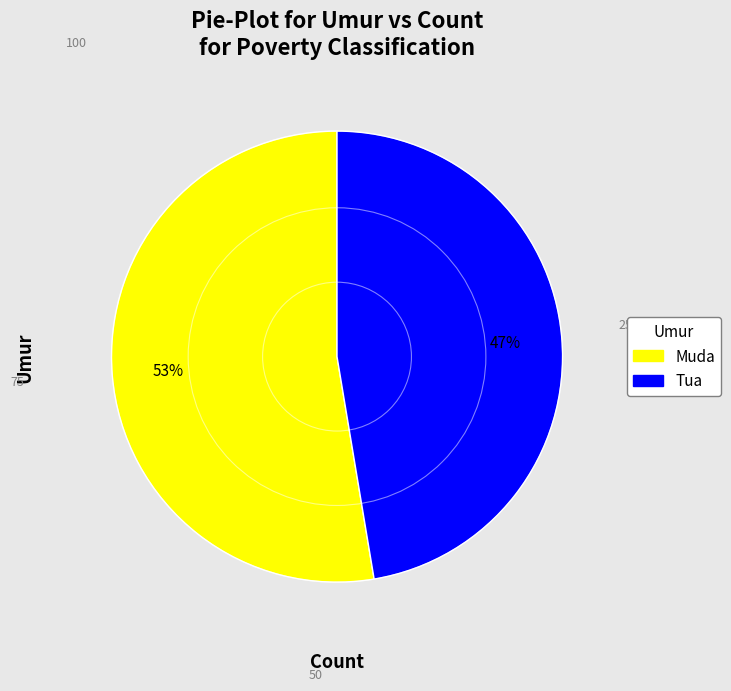

To the nearest percent, what is the combined percentage of Tua and Muda?

100%